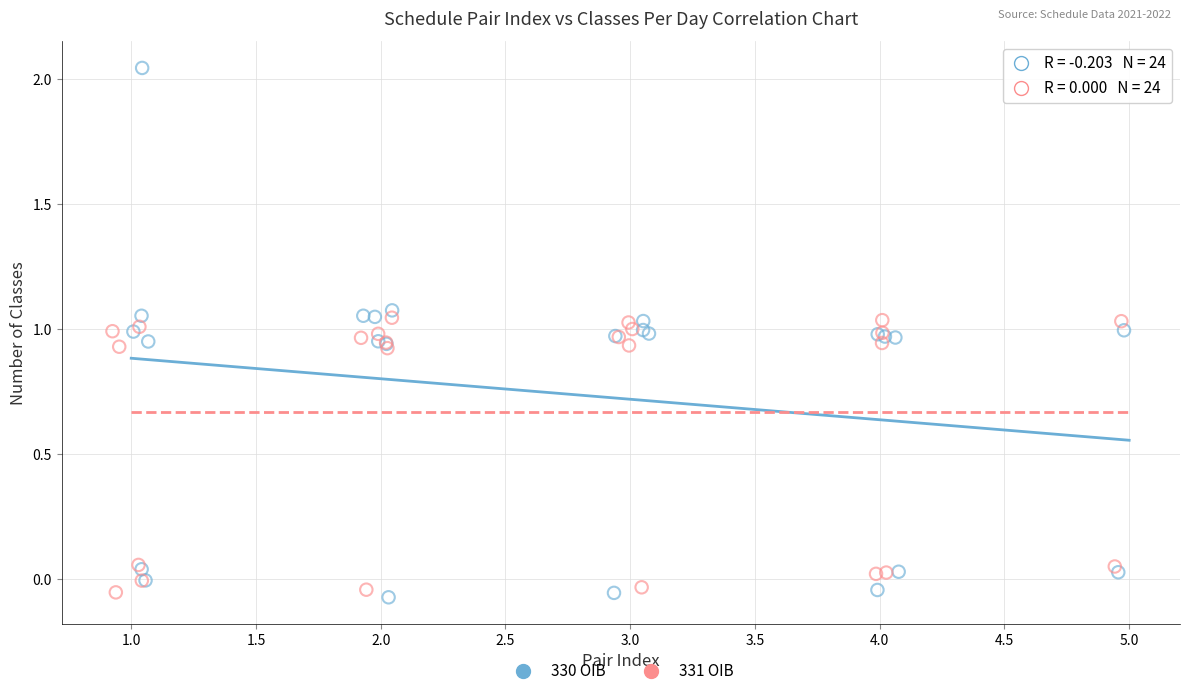

What are all the series names shown in the legend?

330 OIB, 331 OIB